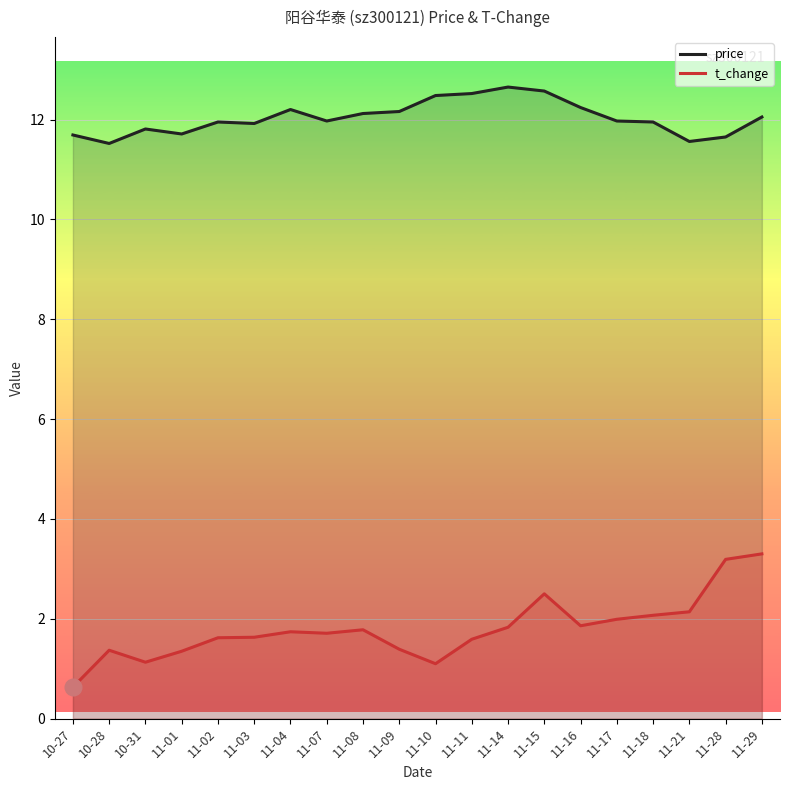

How many lines are shown in the chart?

2